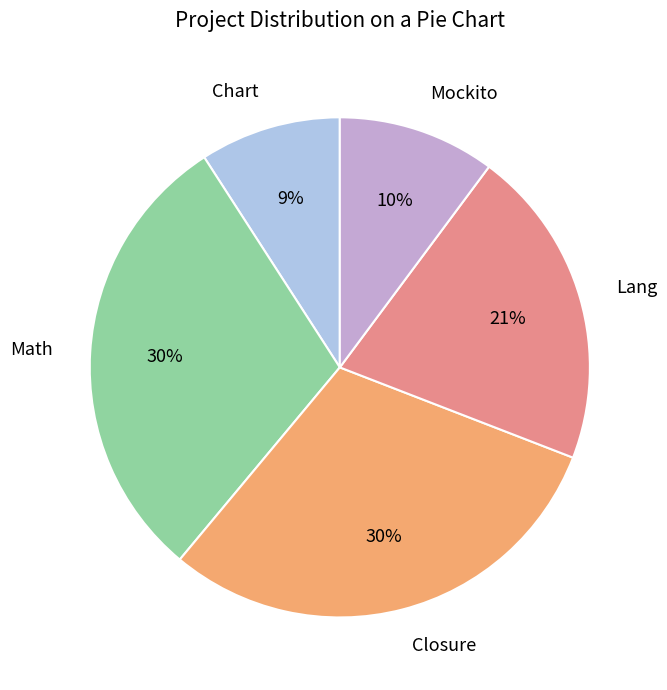

What percentage is the Closure slice, to the nearest percent?

30%